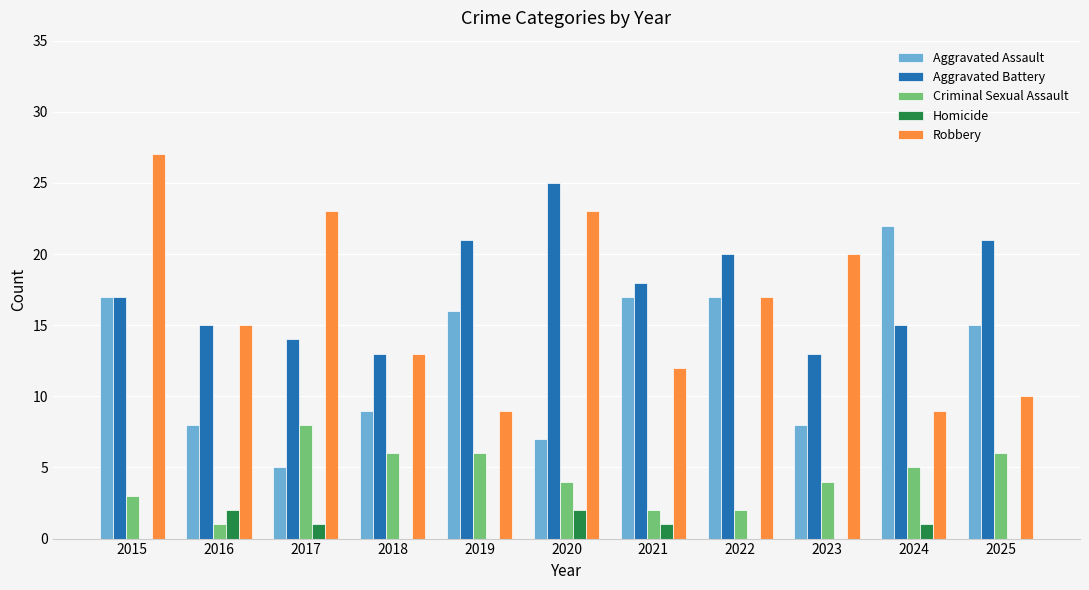

How many groups of bars are there?

11